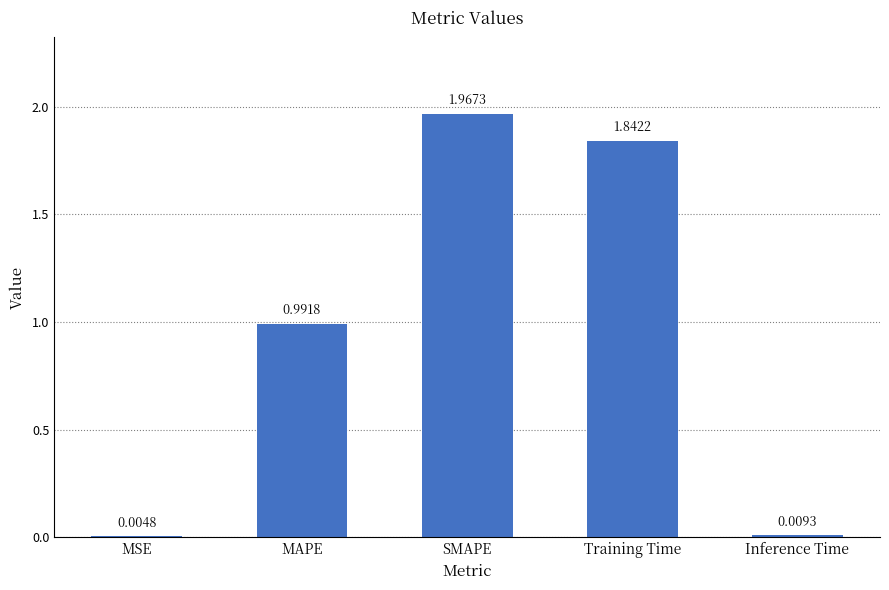

Where is the data nearest to the value 0?

MSE